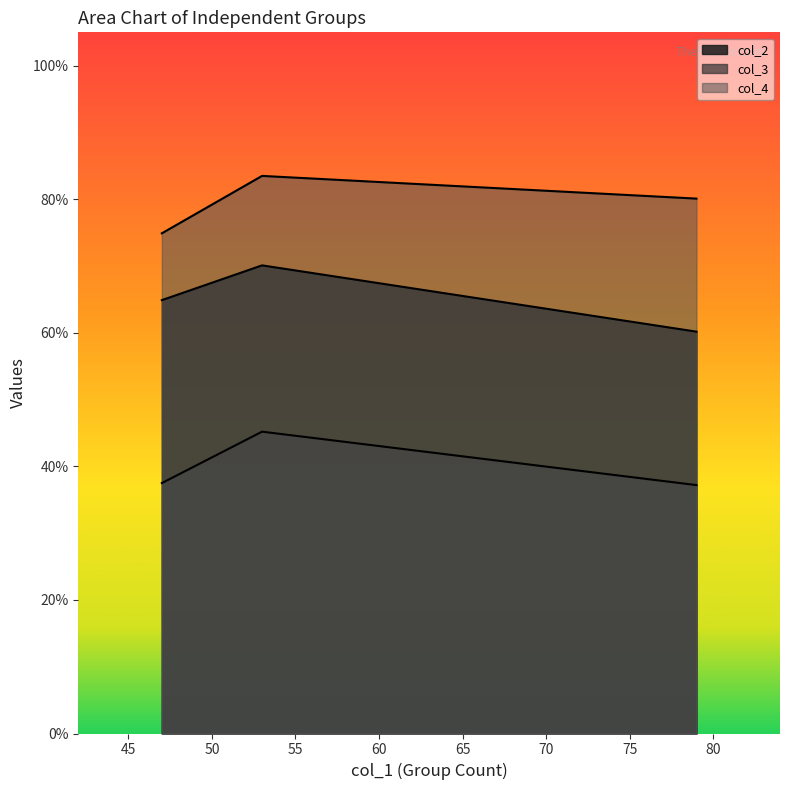

How many categories are shown in the chart?

3